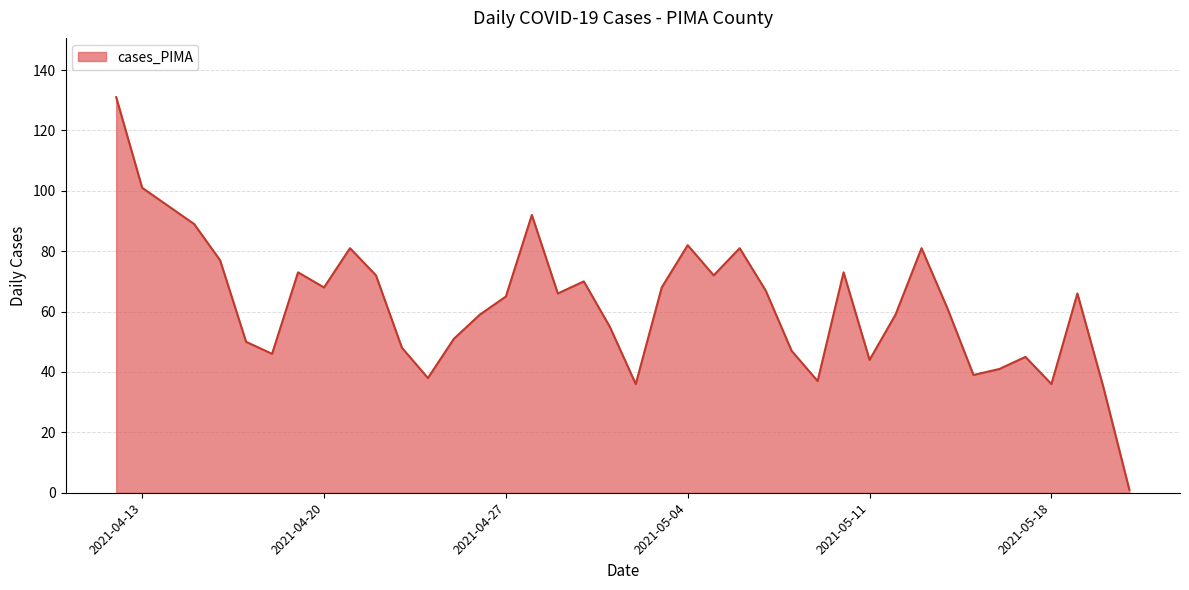

What is the greatest value displayed?

131